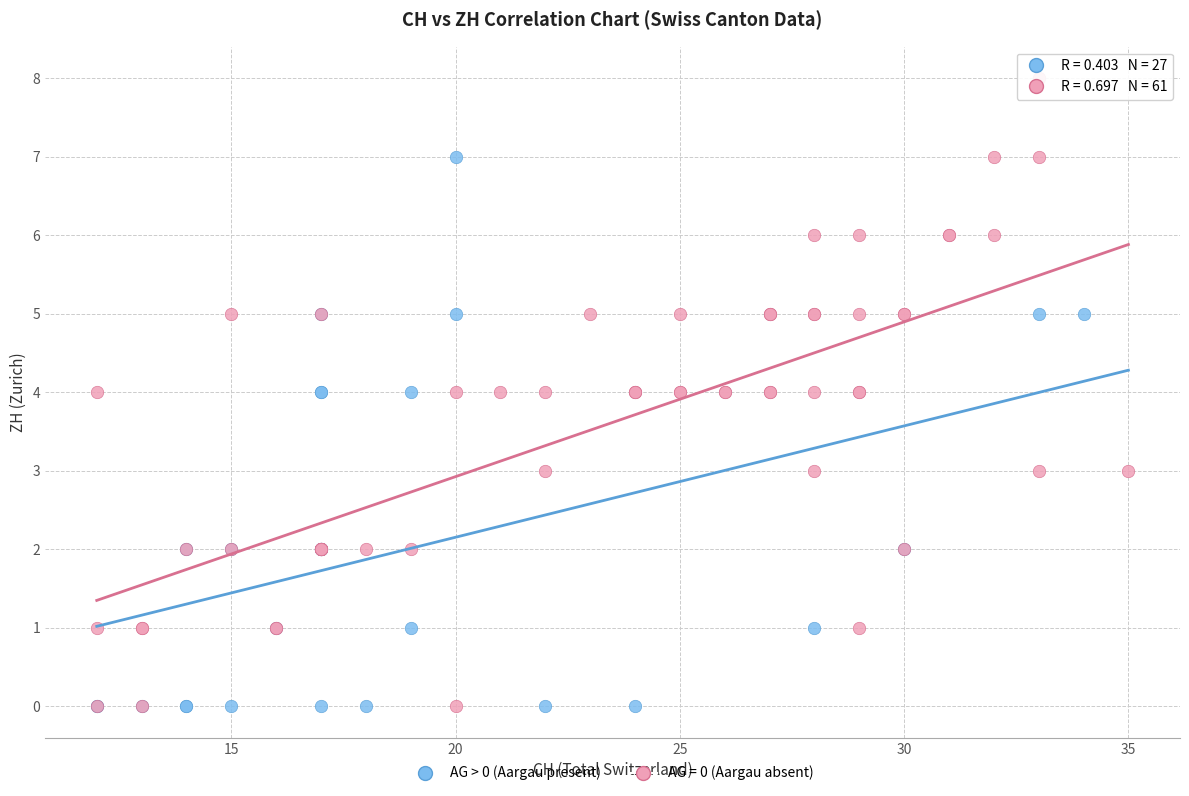

Which series contains the highest Y value?

AG = 0 (Aargau absent)